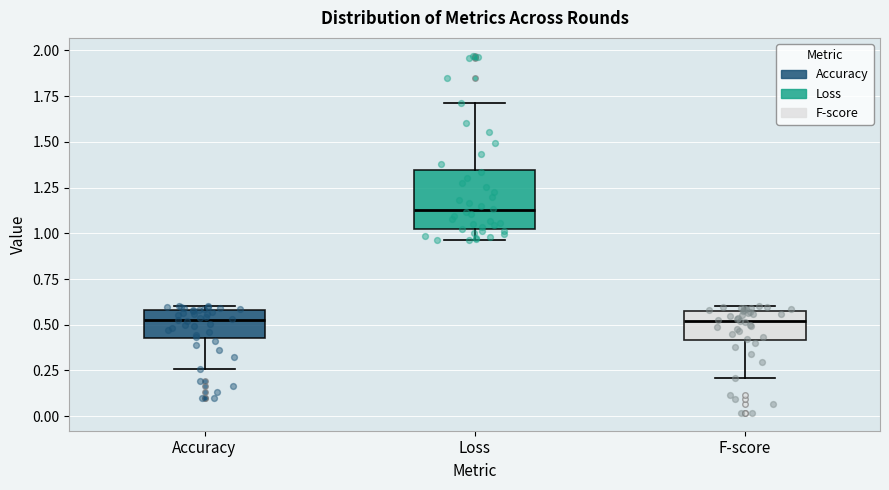

Reading left to right, read every box against the y-axis: the position of its median line, the range the box covers, and the ends of its whiskers. The values are not printed on the chart, so give them approximately, as read against the axis.

Accuracy: median 0.55, box 0.45 to 0.60, whiskers 0.25 to 0.60 (just above the box's upper edge)
Loss: median 1.10, box 1.00 to 1.35, whiskers 0.95 to 1.70
F-score: median 0.50, box 0.40 to 0.60, whiskers 0.20 to 0.60 (just above the box's upper edge)